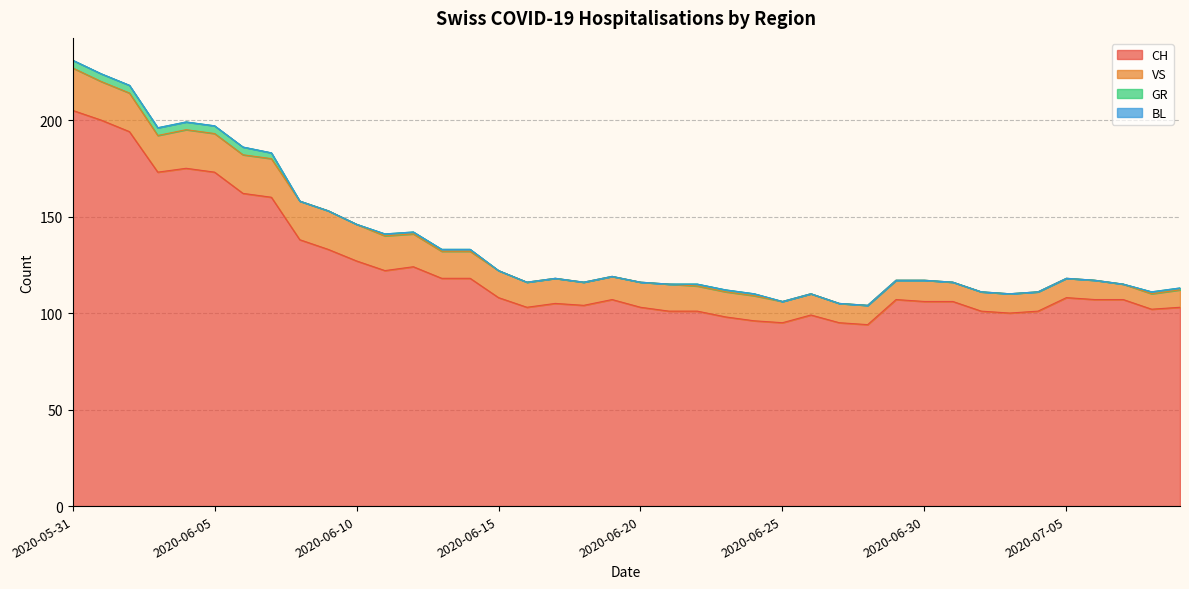

What value does the CH series have at 2020-06-22, to the nearest 10?

100